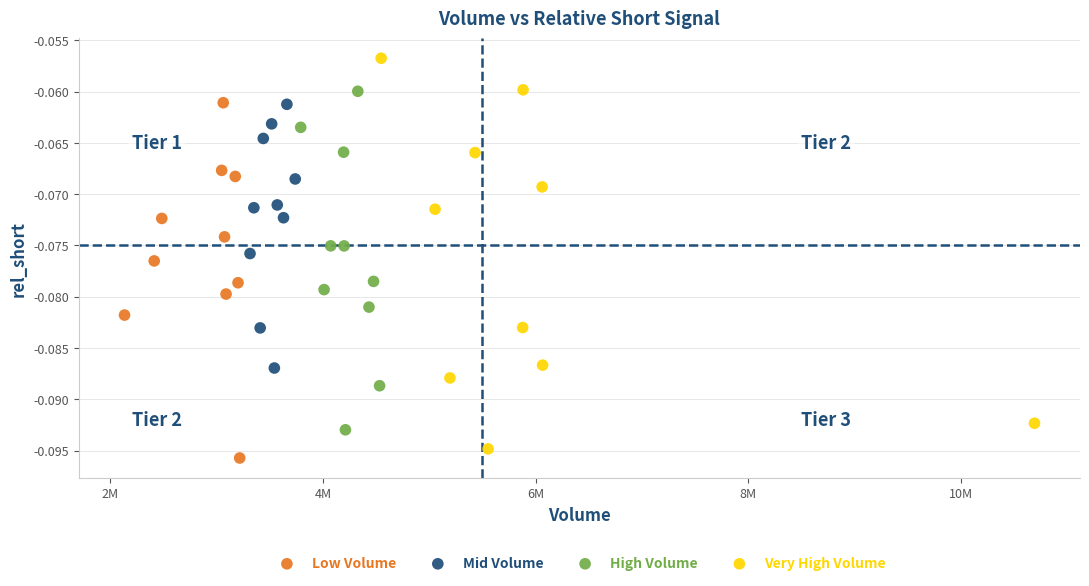

Which series contains the lowest Y value?

Low Volume